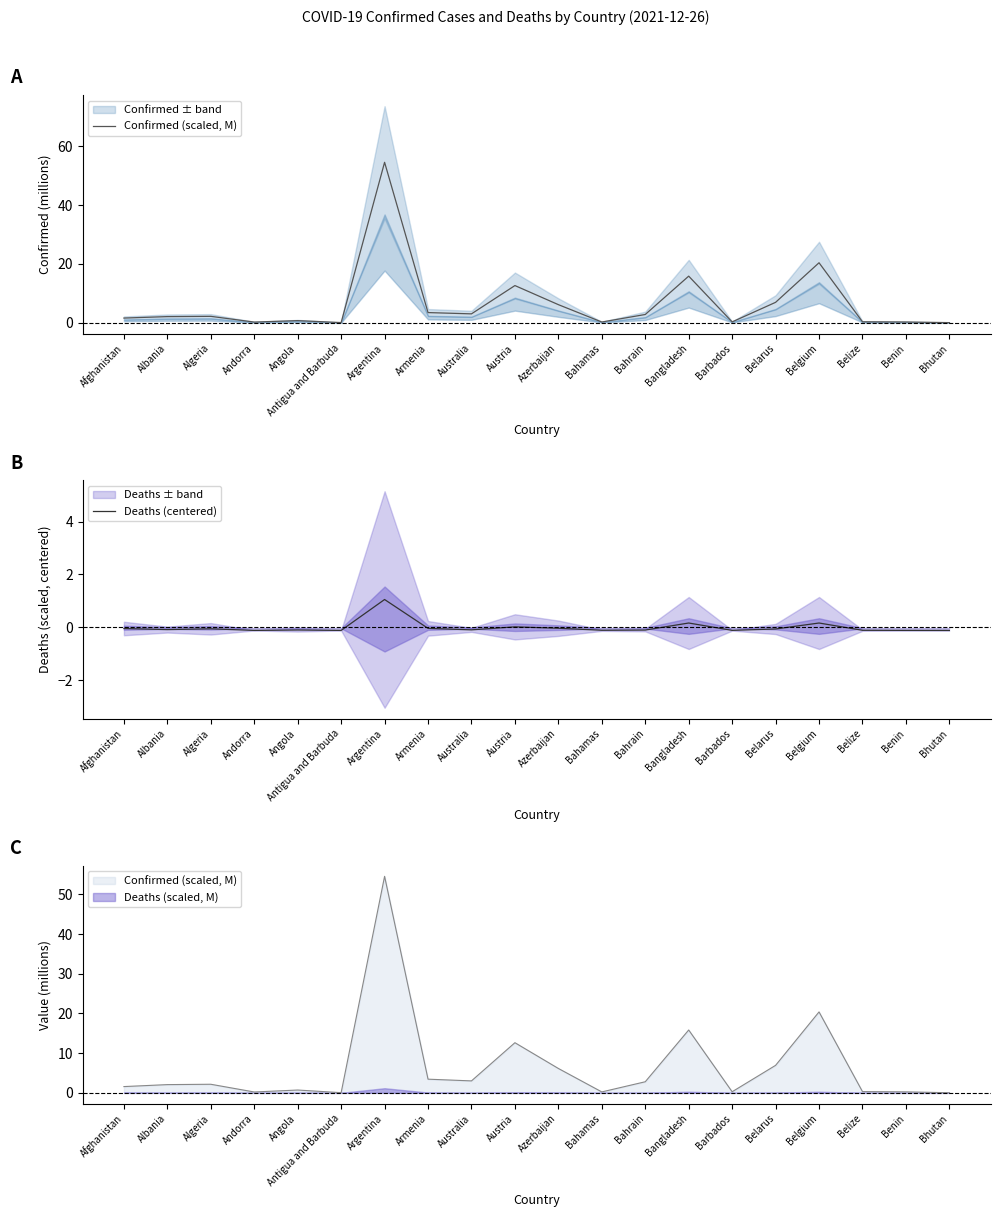

Rank the series by their maximum value, from lowest to highest.

Deaths (centered), Confirmed (scaled, M)